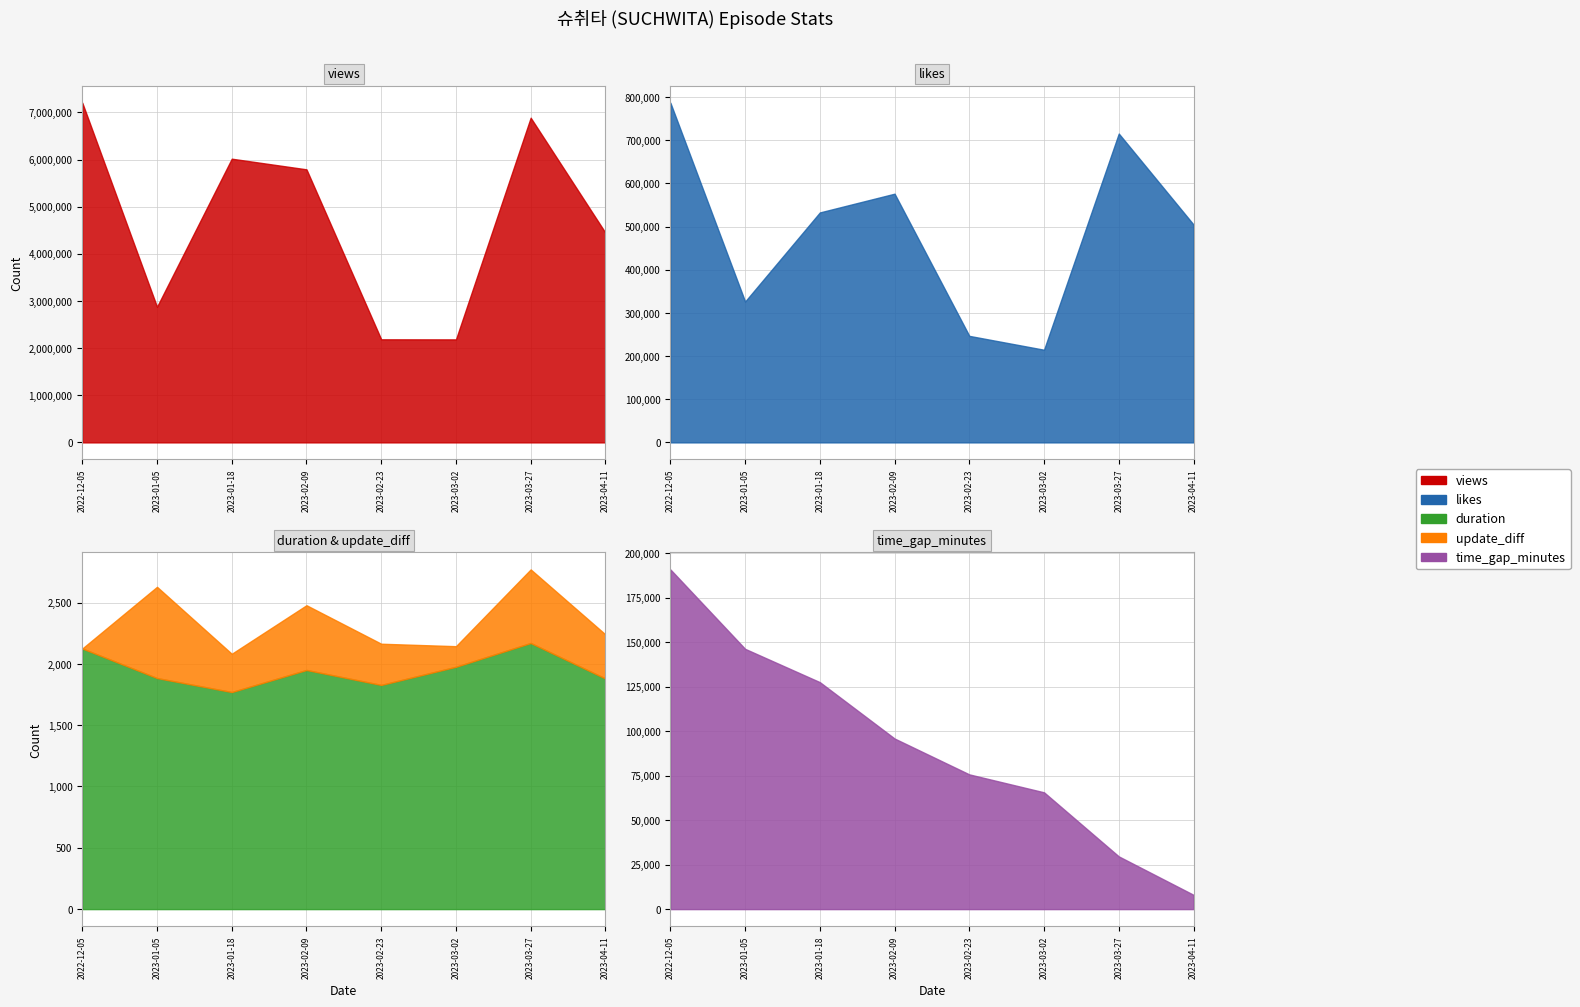

What is the value of the views point at the 8th from the left?

4448394